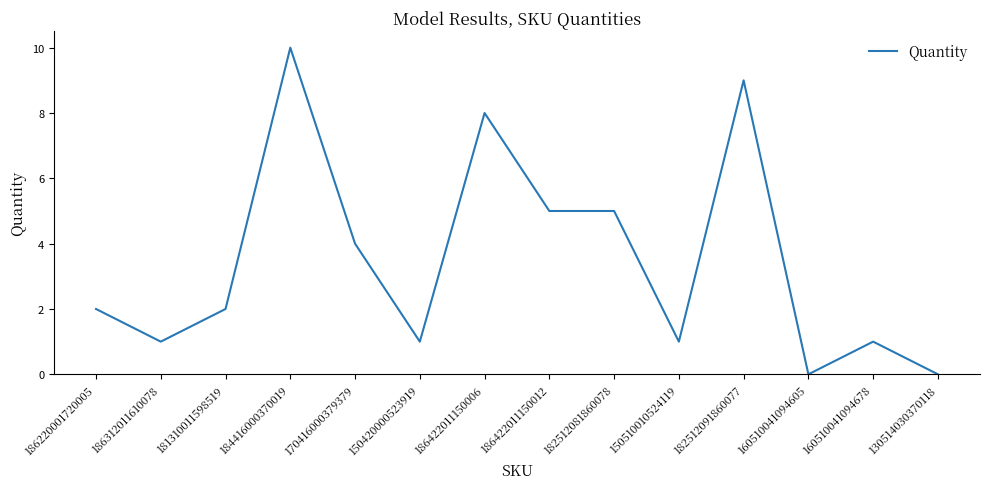

What position from the right is 186422011150012?

7